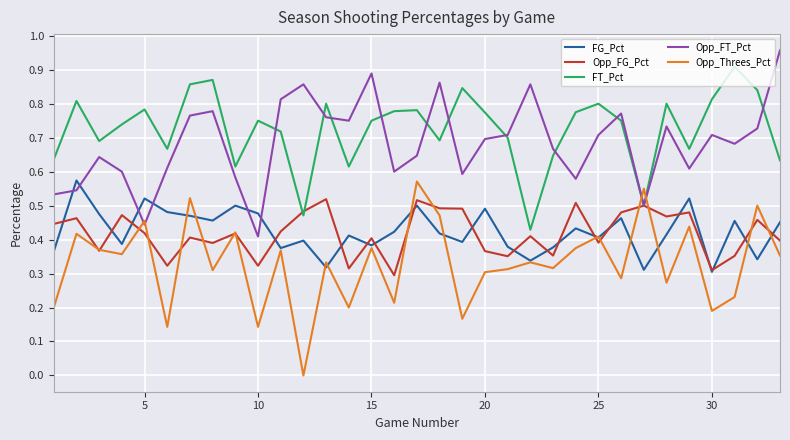

True or false: FG_Pct and FT_Pct intersect in this chart.

False